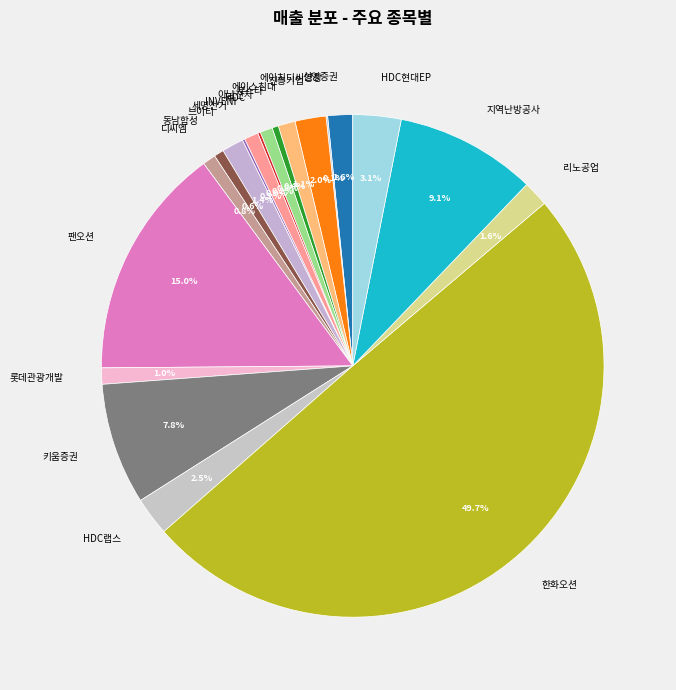

What is the ratio of the value at 신영증권 to the value at INVENI?

1.8